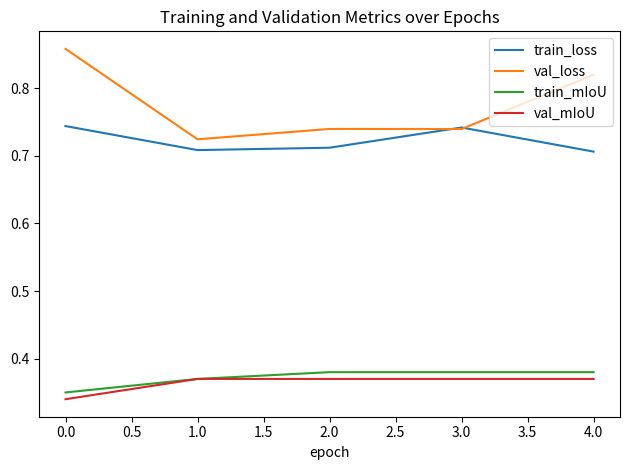

Is the value of val_mIoU at 3.0 greater than the value of val_loss at 1.0?

No